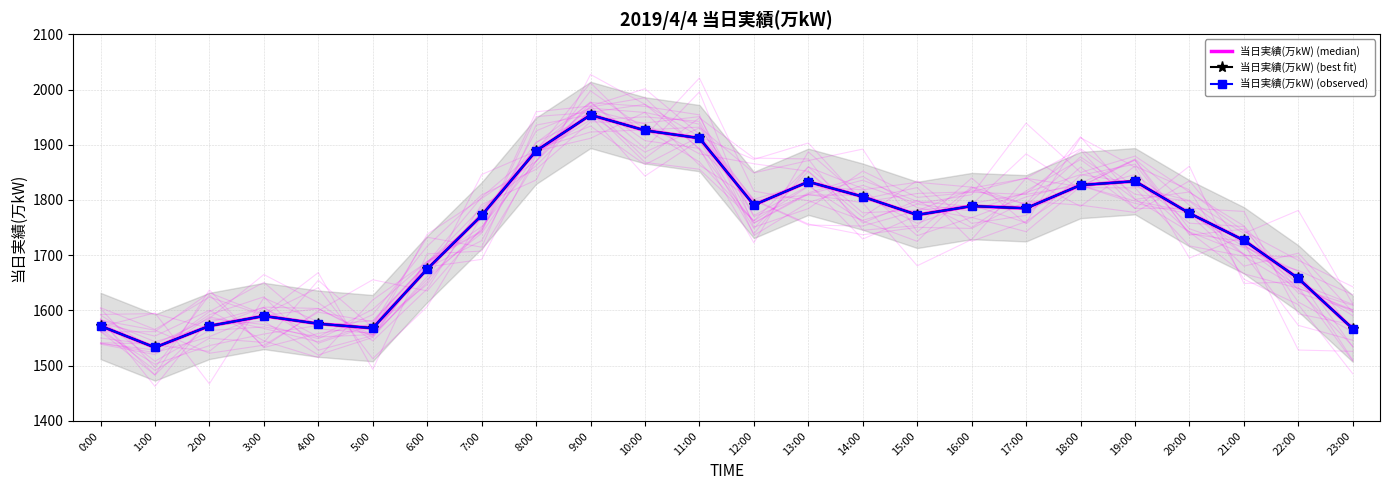

What is the label of the 6th point from the right?

18:00